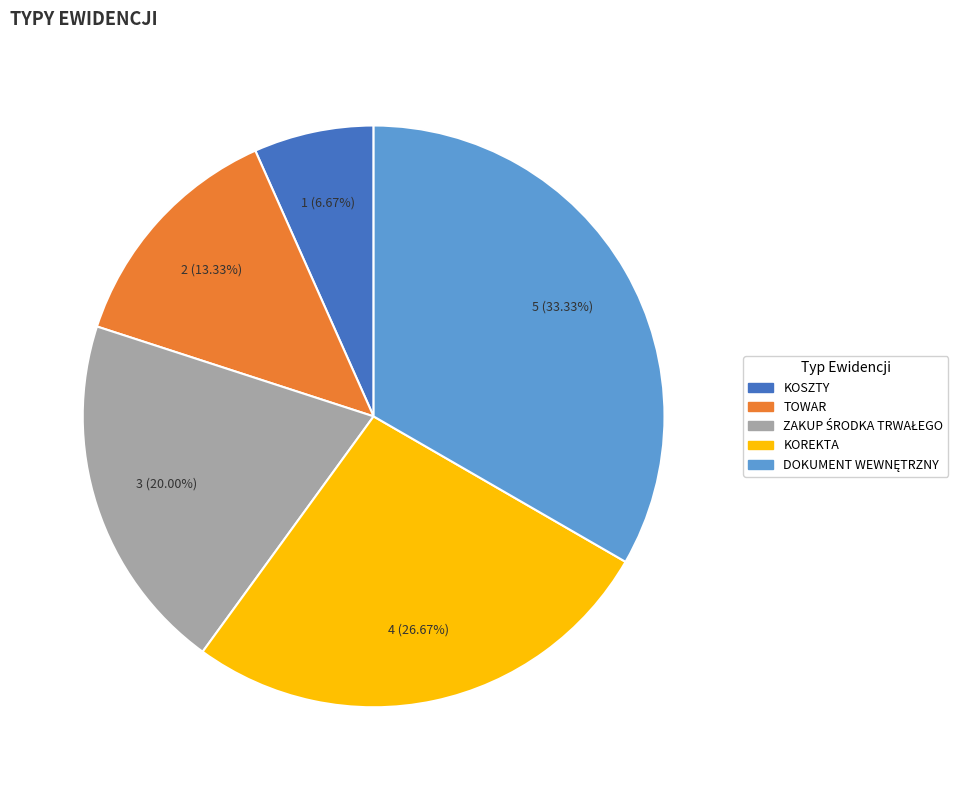

Approximately how many times larger is the value at TOWAR compared to KOREKTA?

0.5